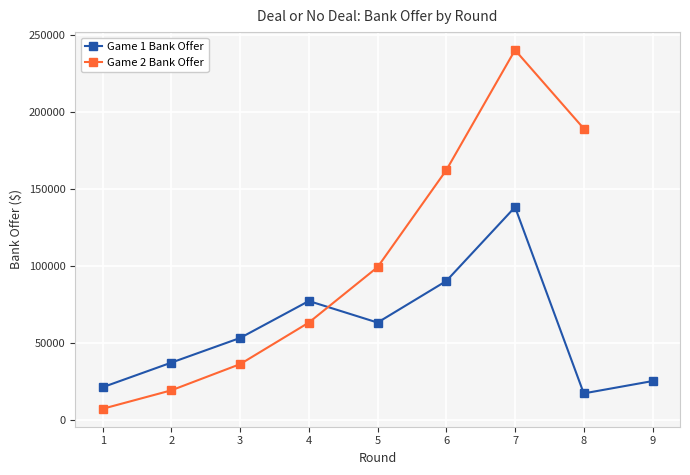

Which label corresponds to the largest value in the chart?

7